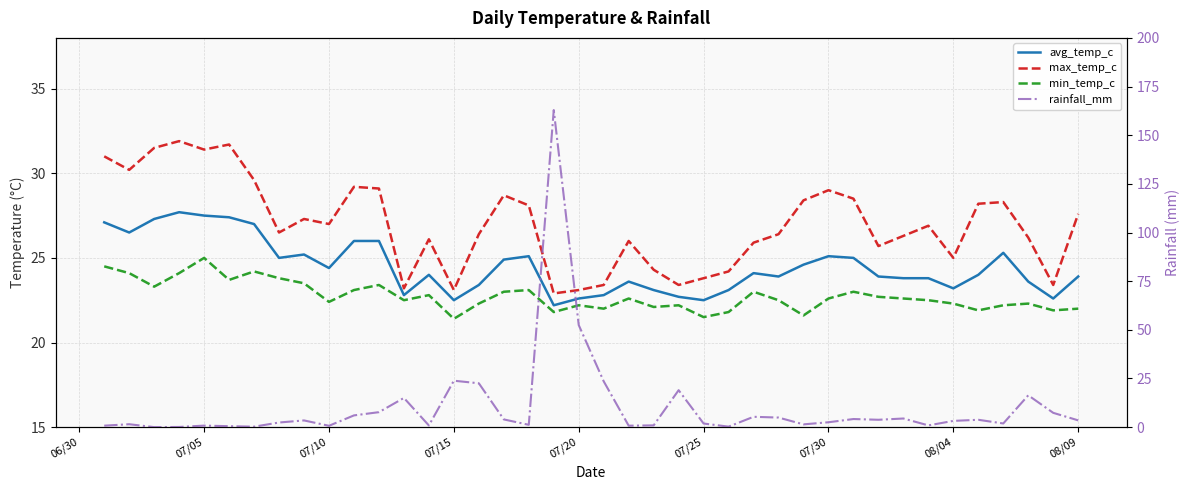

What is the maximum value for rainfall_mm?

162.9